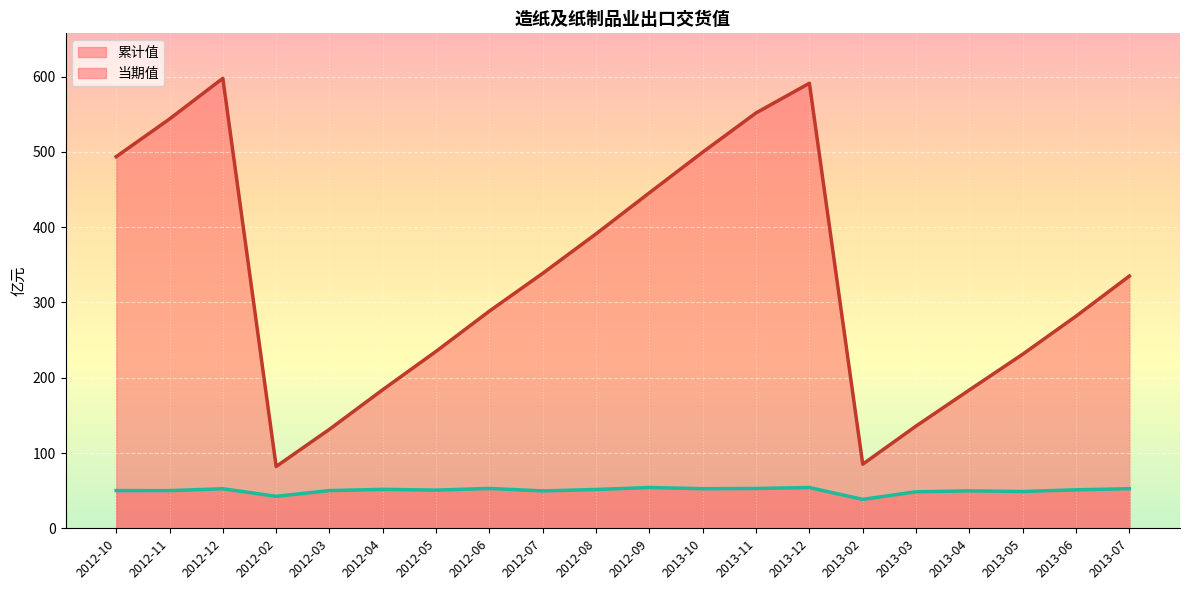

What is the average value of the 累计值_线 series?

331.3